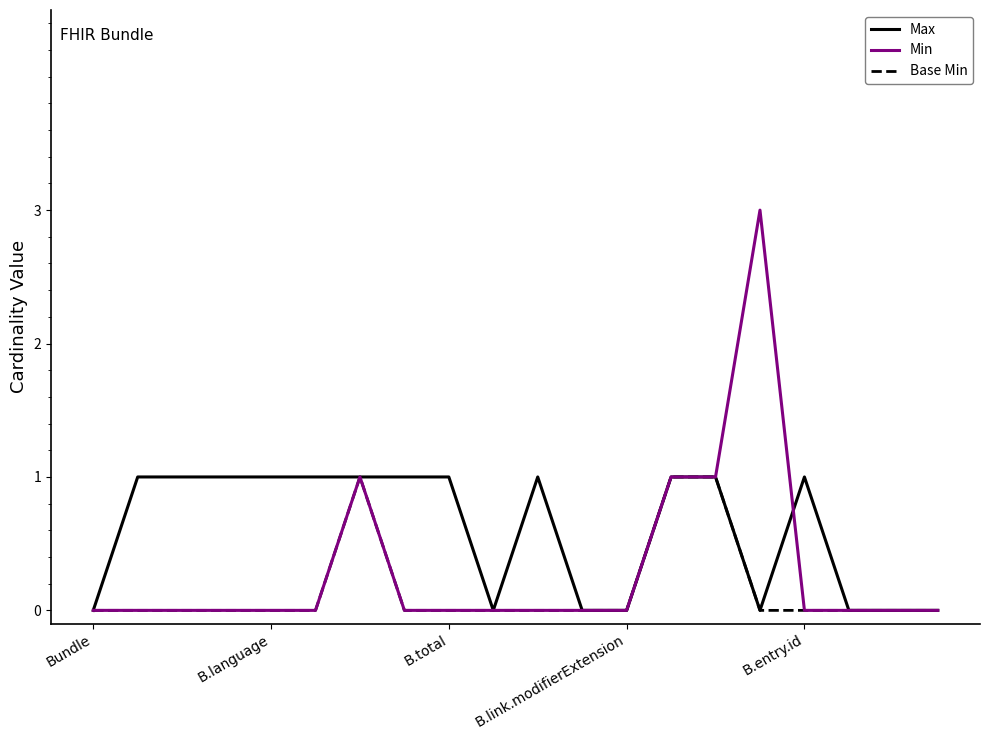

List the series in order of their overall mean, highest first.

Max, Min, Base Min